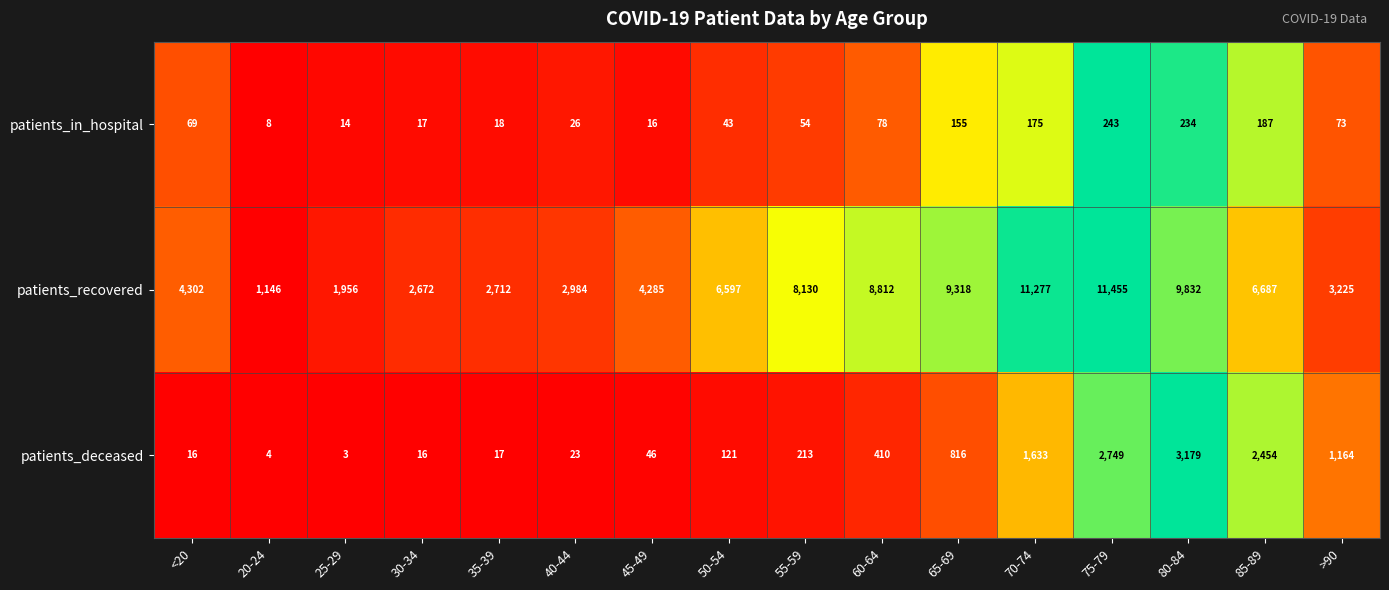

Which series changed the most between 35-39 and 55-59?

patients_recovered